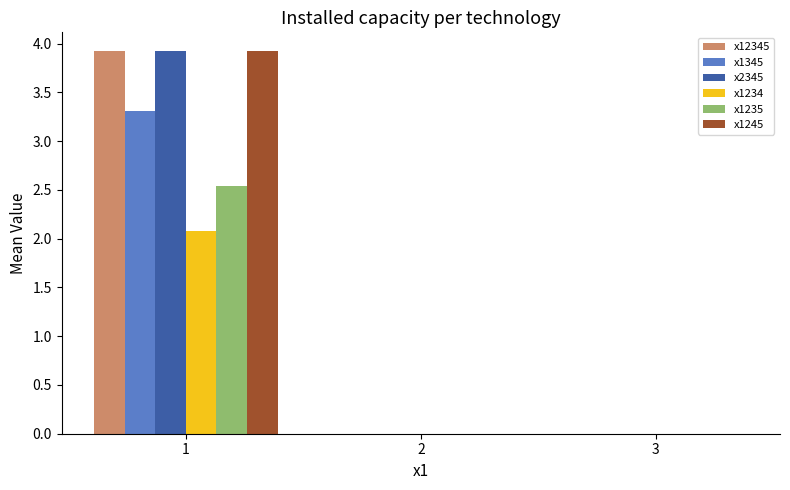

Count the number of categories in the chart.

3